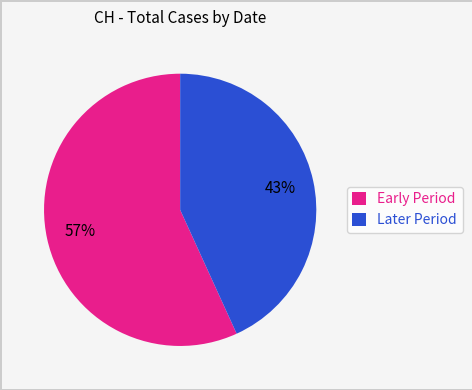

How many segments does this pie chart have?

2